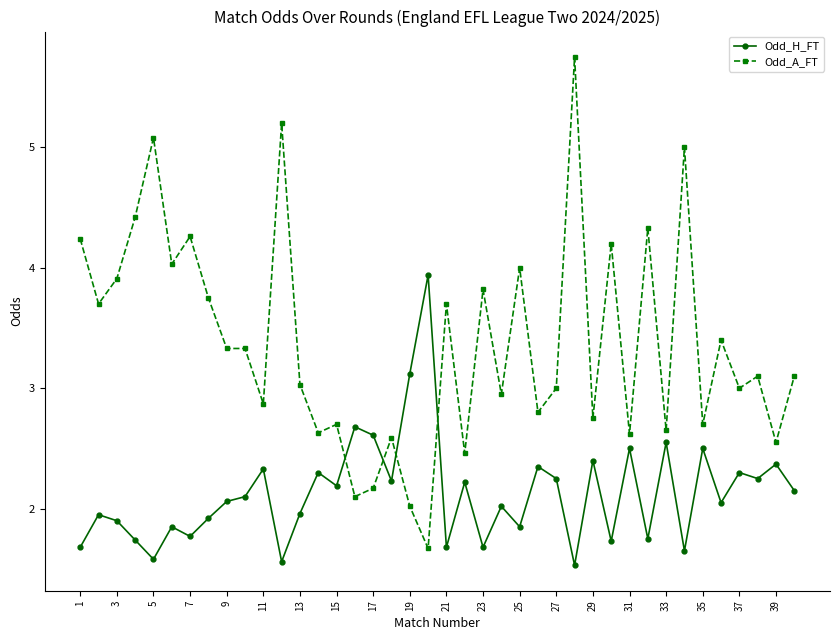

List the series in order of their peak value, lowest first.

Odd_H_FT, Odd_A_FT